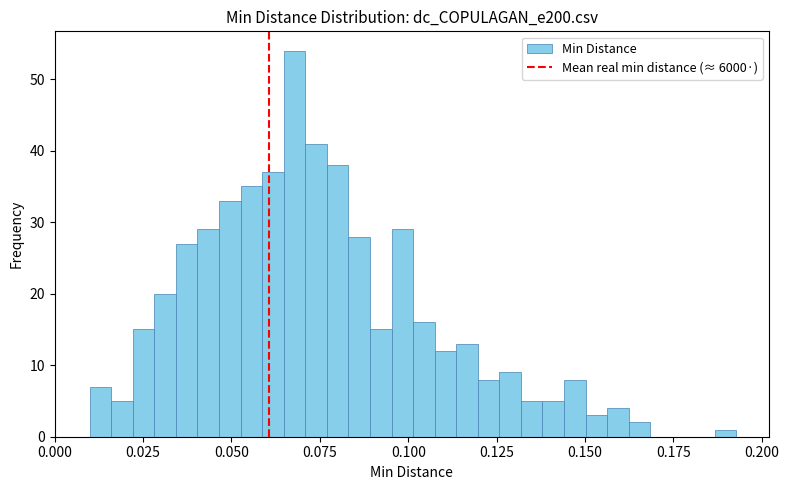

Read against the x-axis, roughly where is the centre of the tallest bar?

0.070